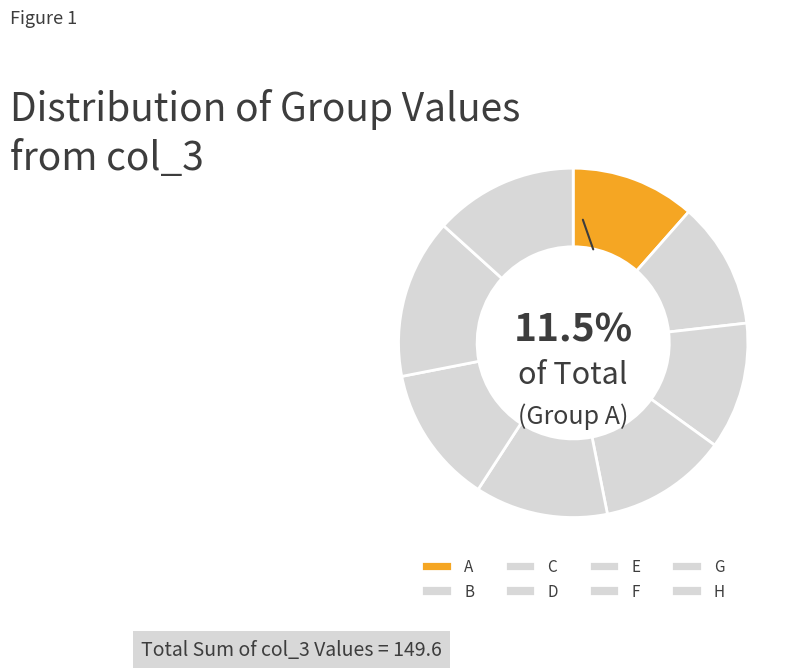

What percentage do A and H together represent?

24.8%